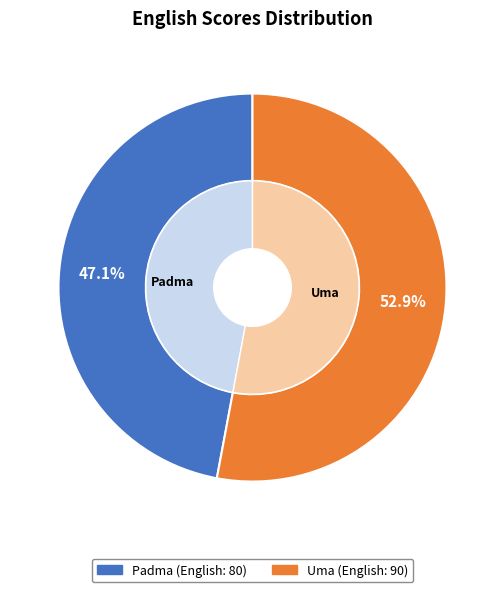

What percentage is the Uma slice, to the nearest percent?

53%